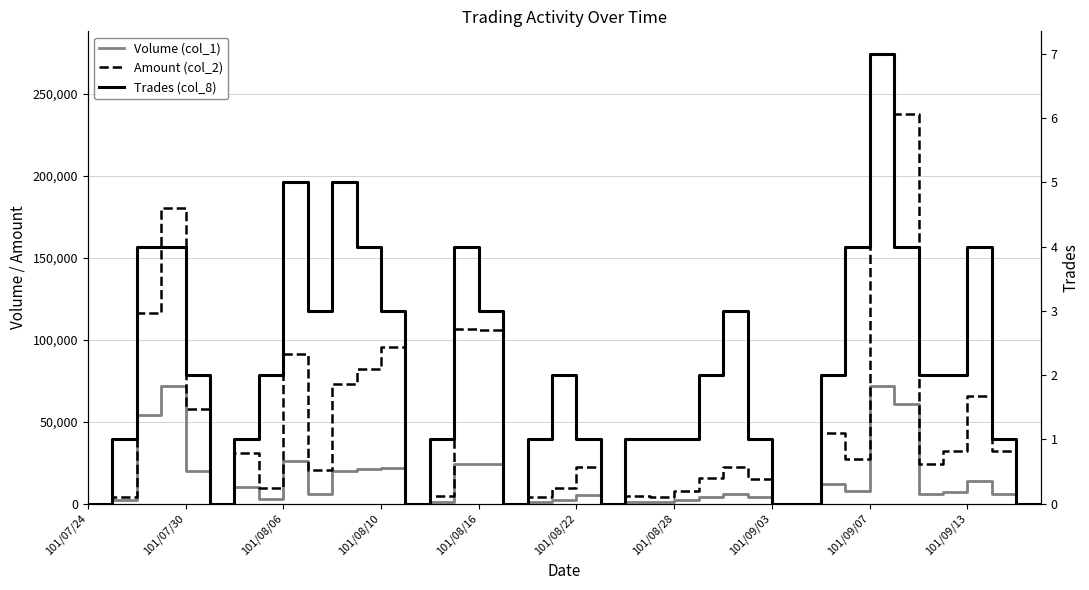

How many values in the Amount (col_2) series exceed 22150?

19